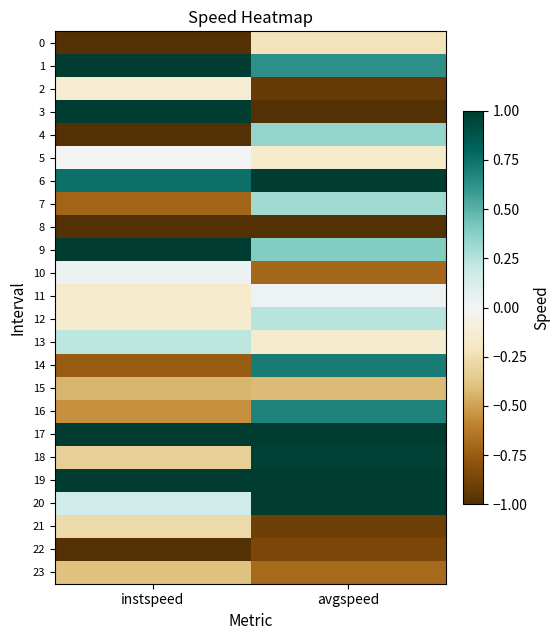

Which series has the largest range (max minus min)?

3